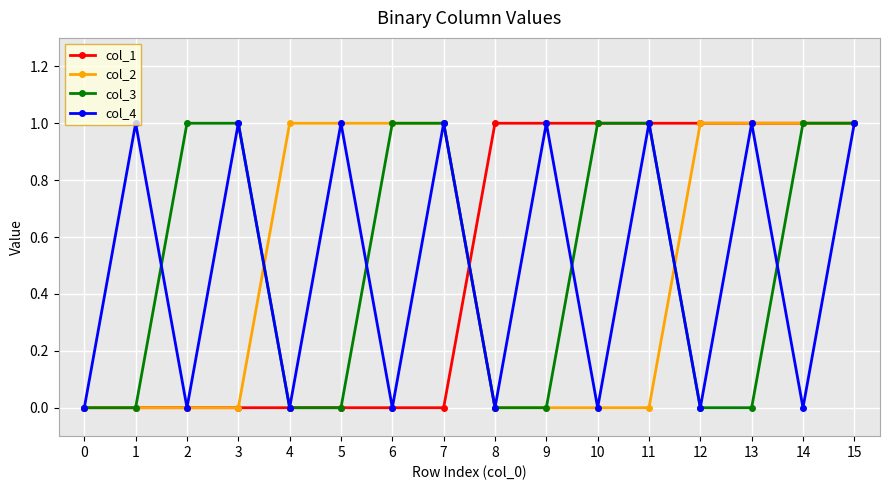

Reading left to right, extract all data points from this chart.

col_1: 0	0	0	0	0	0	0	0	1	1	1	1	1	1	1	1
col_2: 0	0	0	0	1	1	1	1	0	0	0	0	1	1	1	1
col_3: 0	0	1	1	0	0	1	1	0	0	1	1	0	0	1	1
col_4: 0	1	0	1	0	1	0	1	0	1	0	1	0	1	0	1